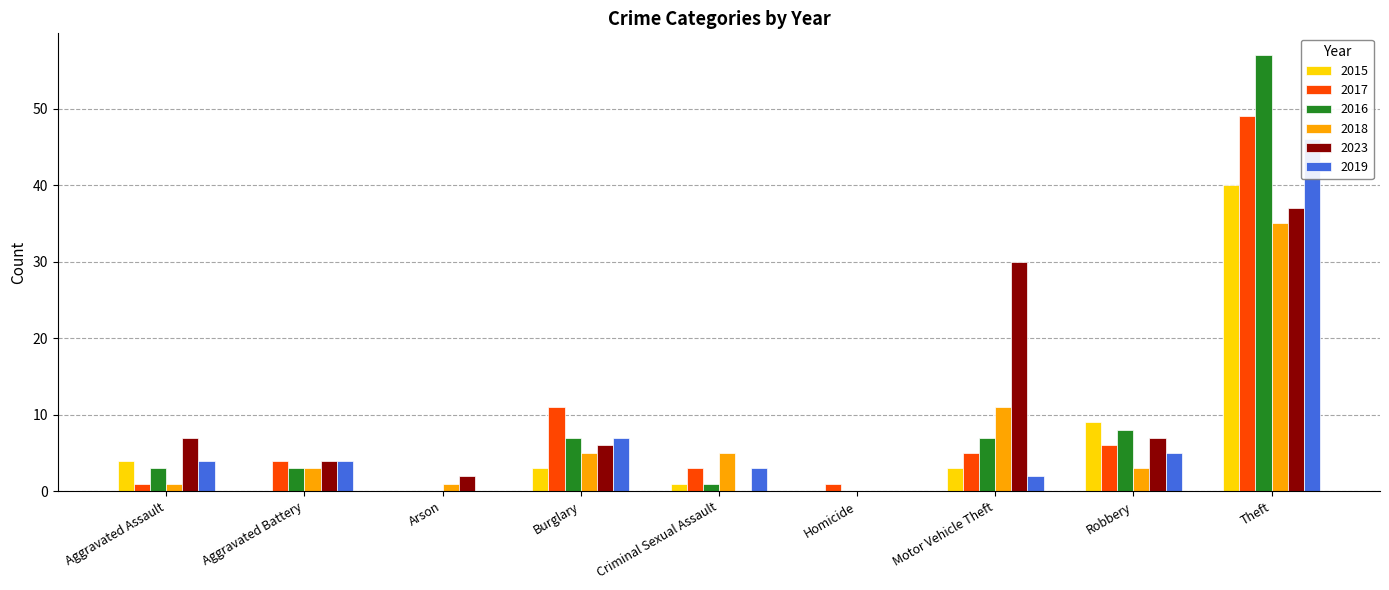

Between Theft and Motor Vehicle Theft, which is larger?

Theft